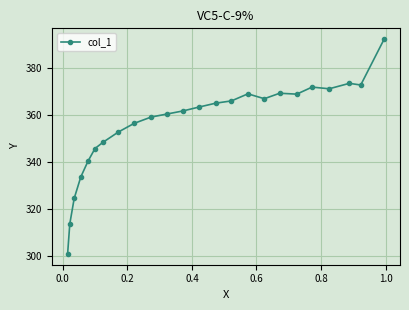

How many values are below 363?

12